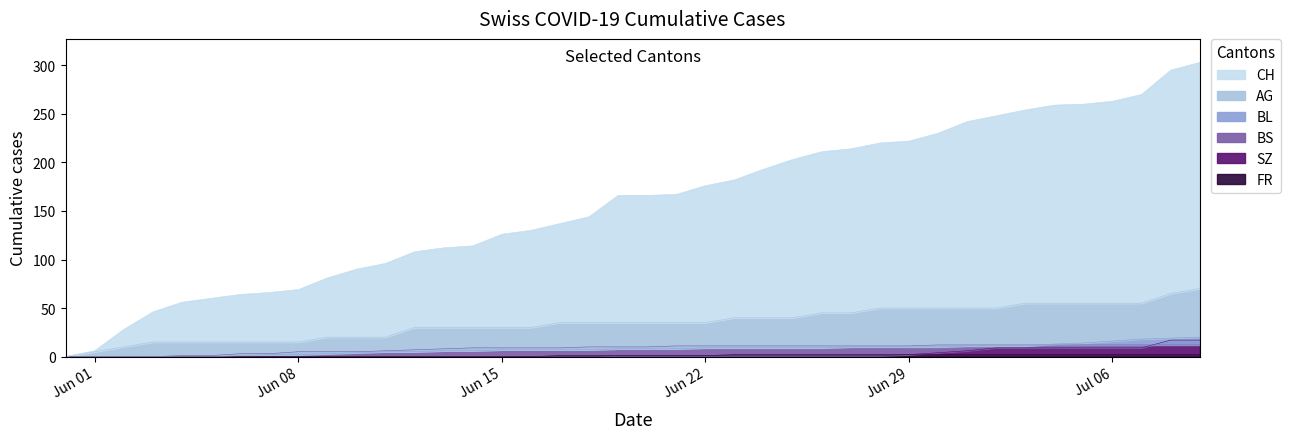

What is the average value of the AG series?

35